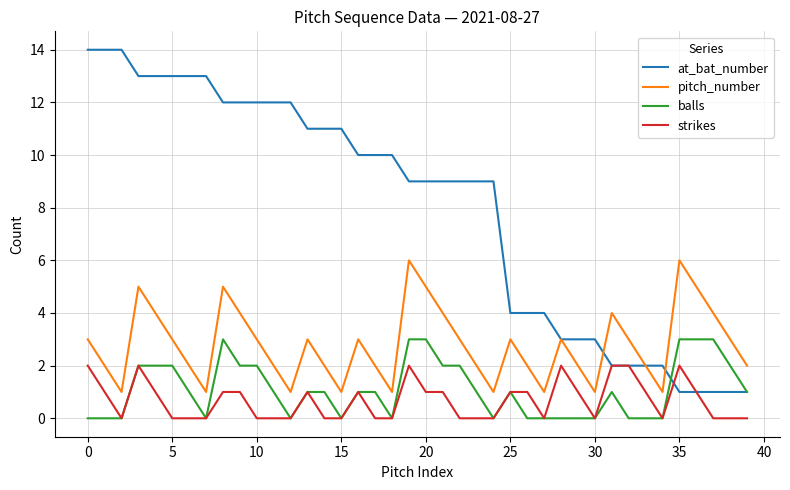

What is the highest value of the balls series?

3